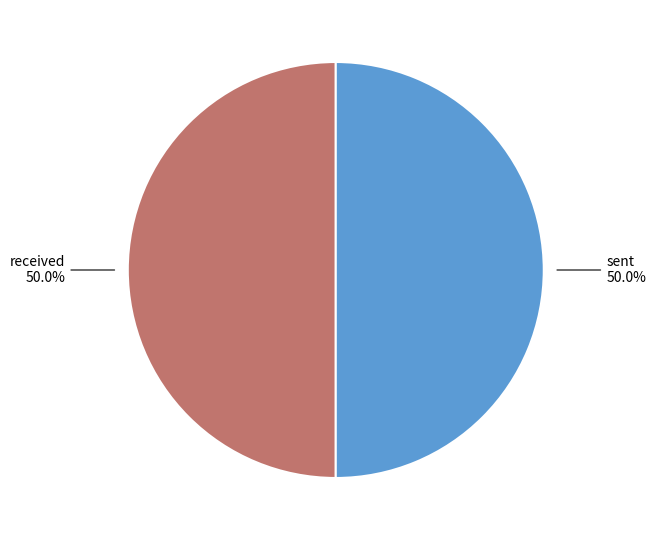

Which category has the biggest portion of the pie?

sent